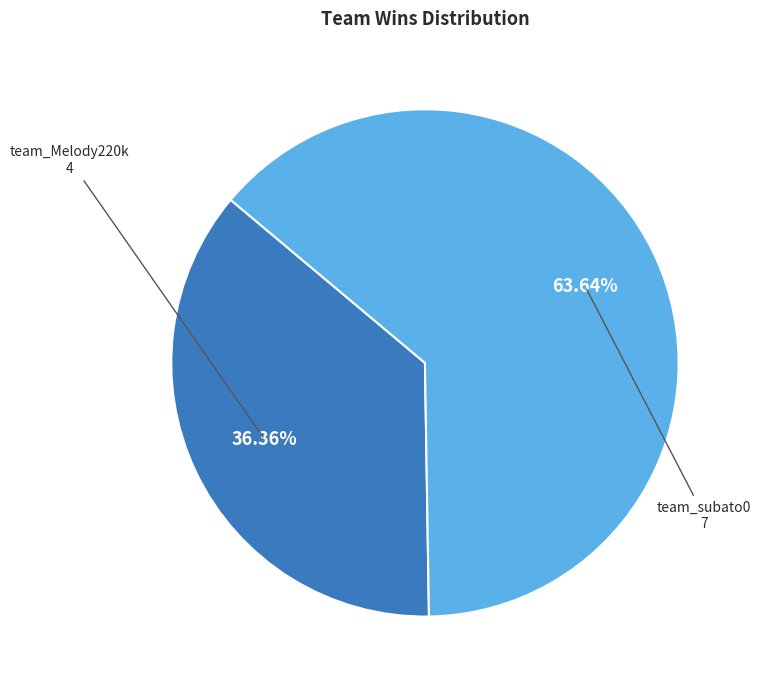

How many slices are in this pie chart?

2